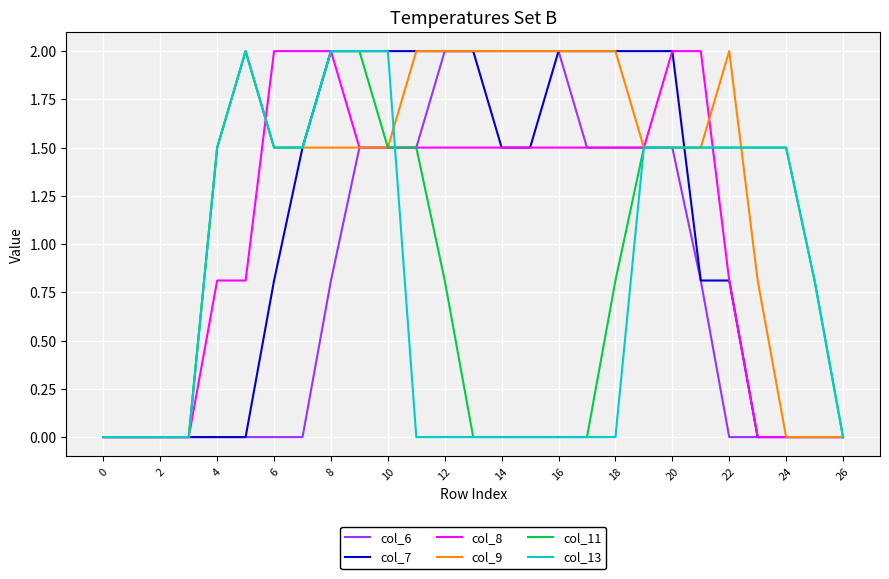

Which series has the largest total across all categories?

col_9